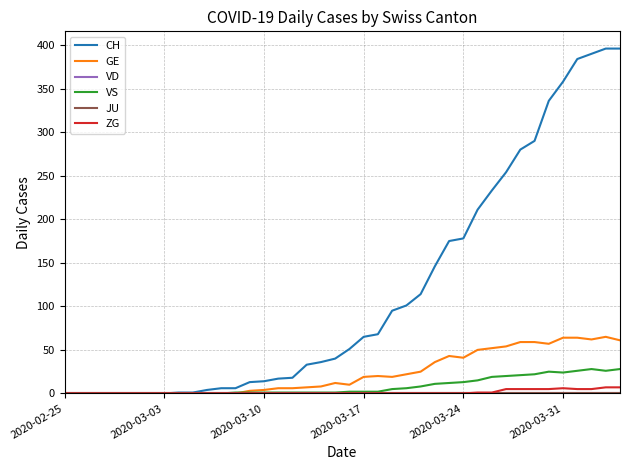

Does the chart display data point markers on the line(s)?

No